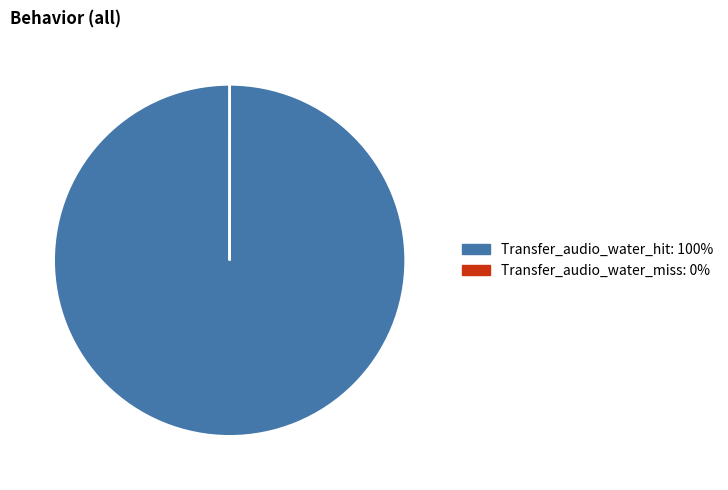

Which category accounts for the majority?

Transfer_audio_water_hit